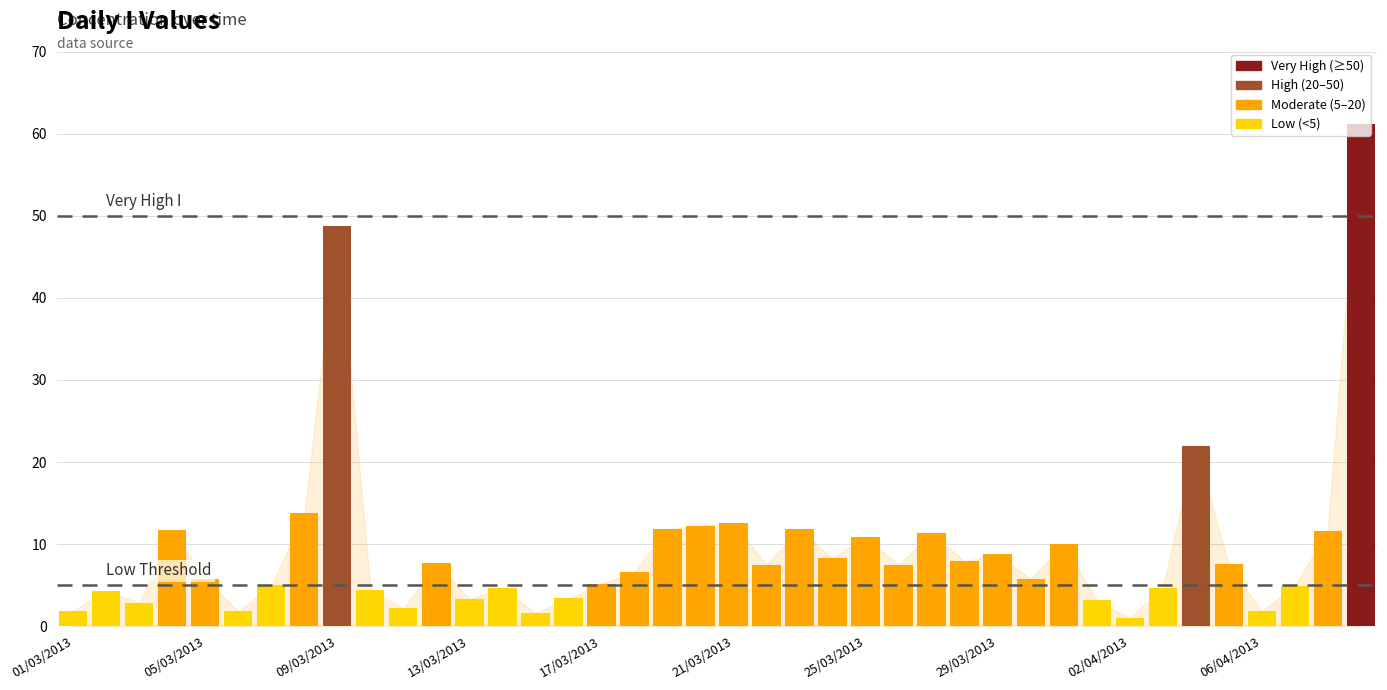

What is the value of the 5th bar from the left?

5.7